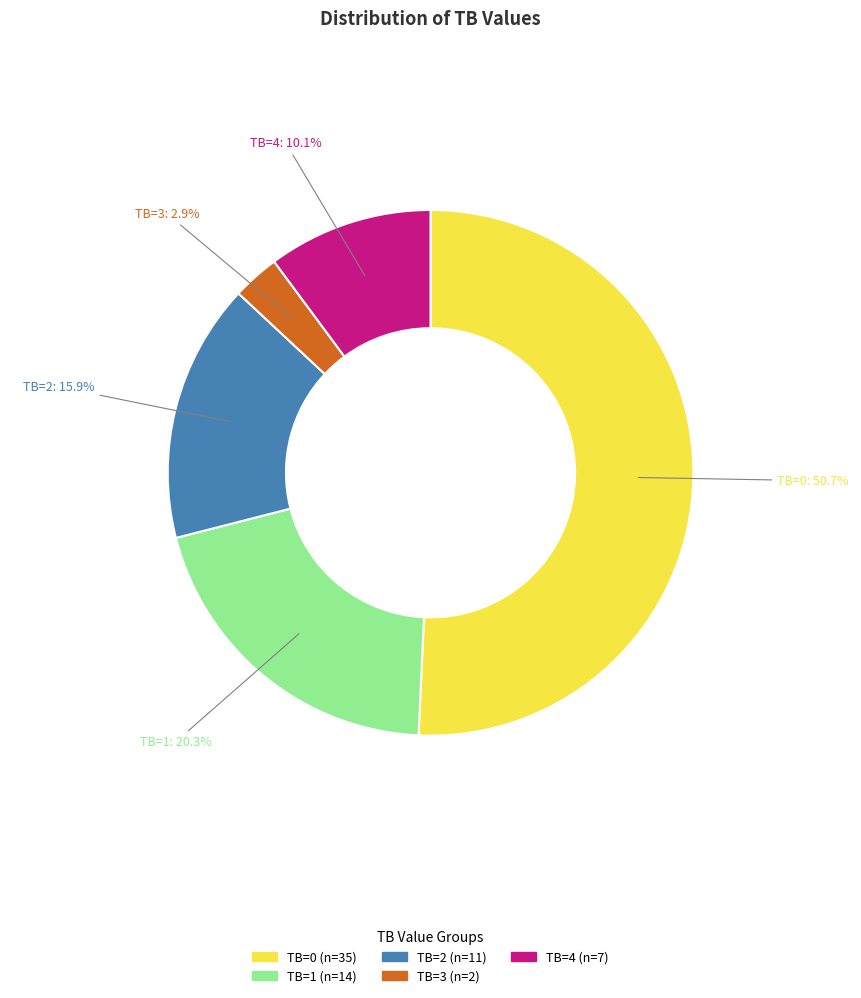

To the nearest percent, what is the combined percentage of TB=3 and TB=4?

13%